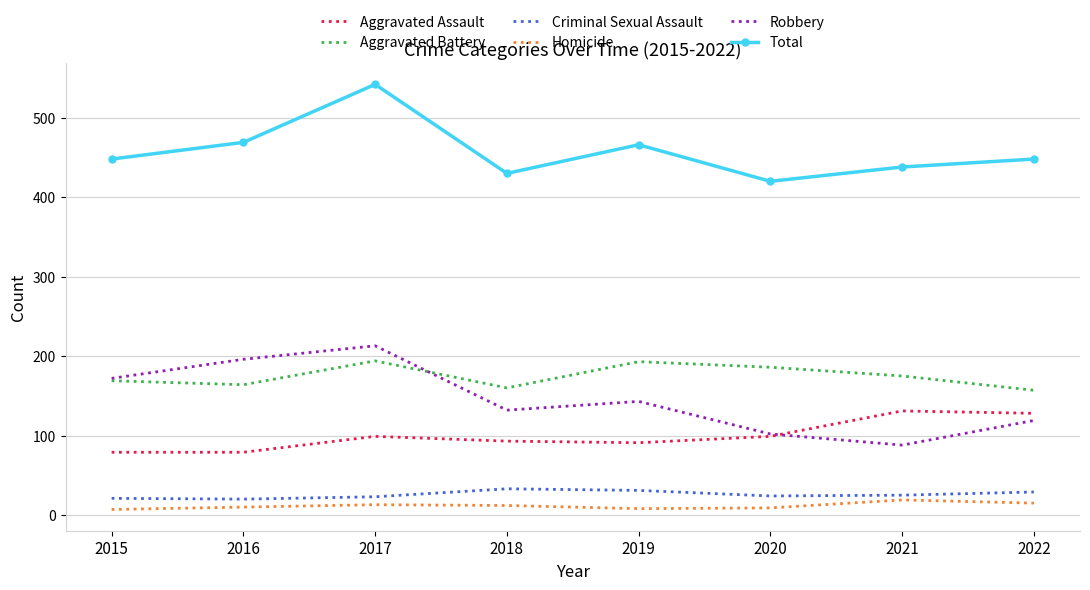

True or false: Aggravated Battery has more than 2 points higher than both neighbors.

False